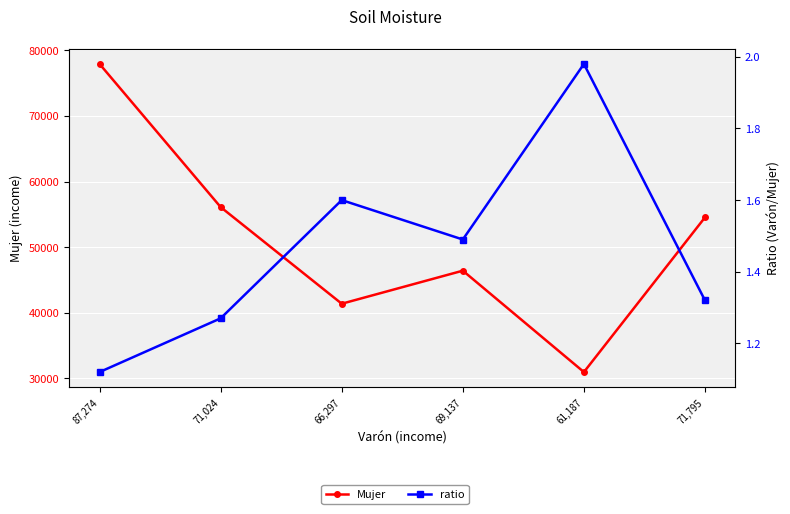

Reading right to left, list all the values displayed in this chart.

Mujer: 71,795=54532.0	61,187=30951.0	69,137=46405.0	66,297=41368.0	71,024=56100.0	87,274=77918.0
ratio: 71,795=1.3	61,187=2.0	69,137=1.5	66,297=1.6	71,024=1.3	87,274=1.1